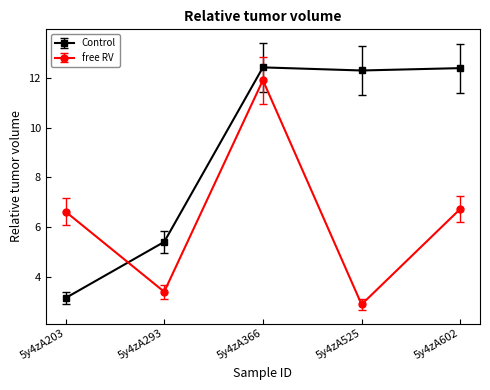

Is it true that free RV equals 8.0 at 5y4zA366?

False